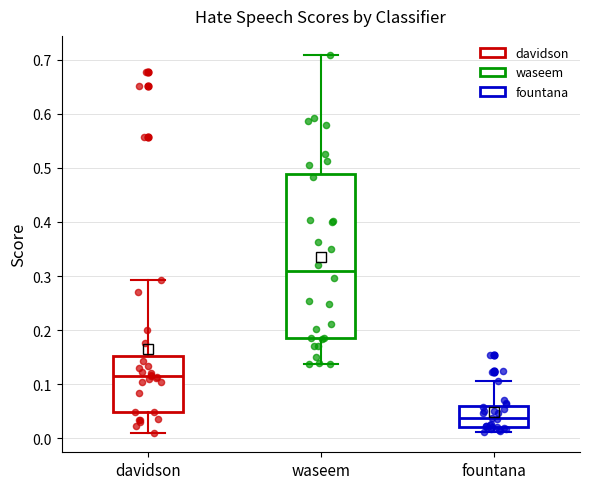

Which box's median line is the highest?

waseem